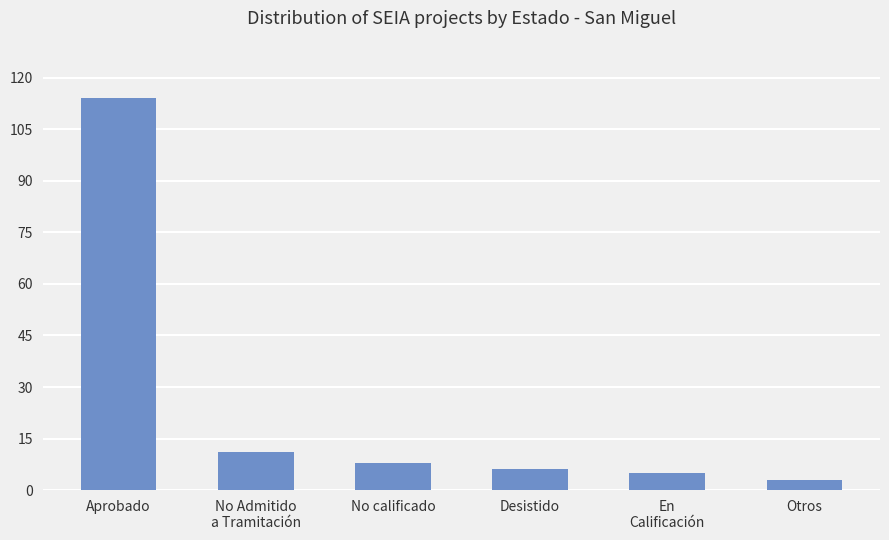

The chart shows a value of 114 at Aprobado. True or false?

True